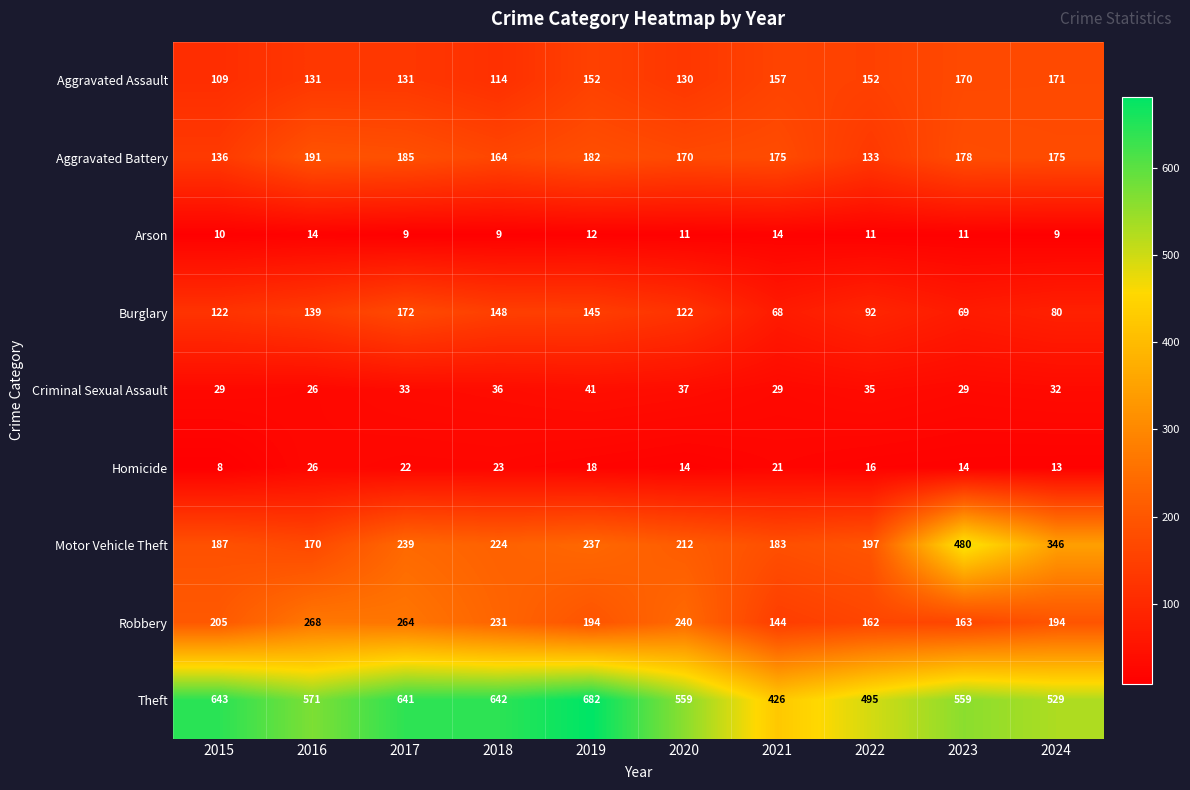

Is it true that Motor Vehicle Theft equals 115 at 2015?

False